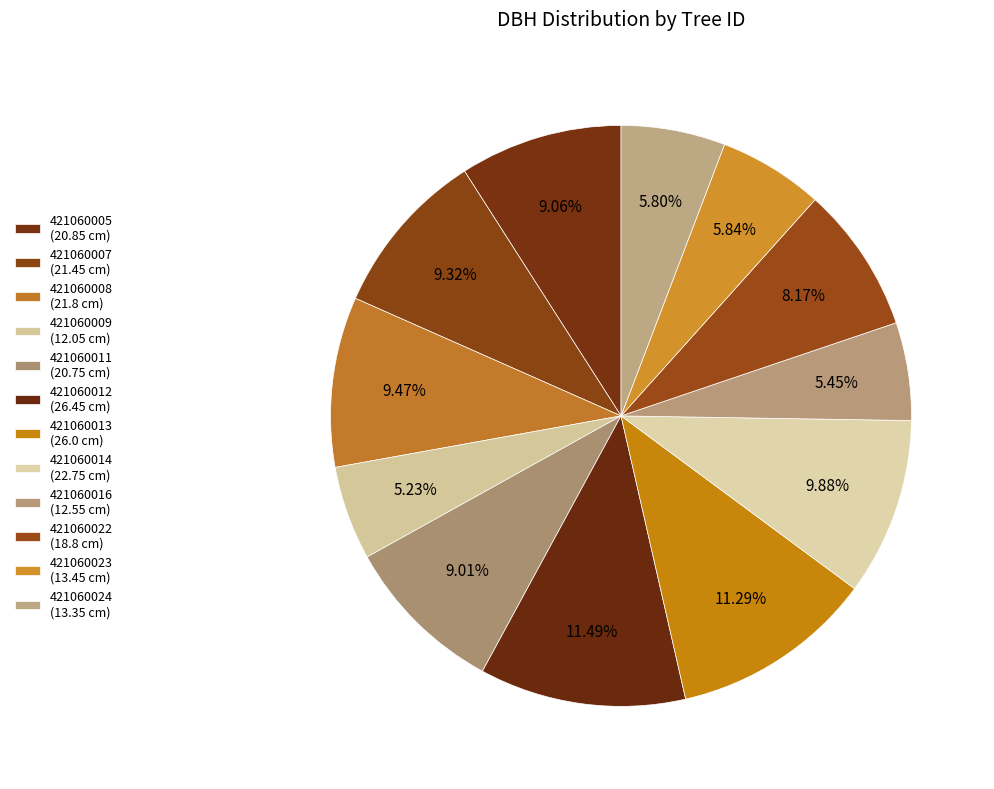

How many slices are in this pie chart?

12